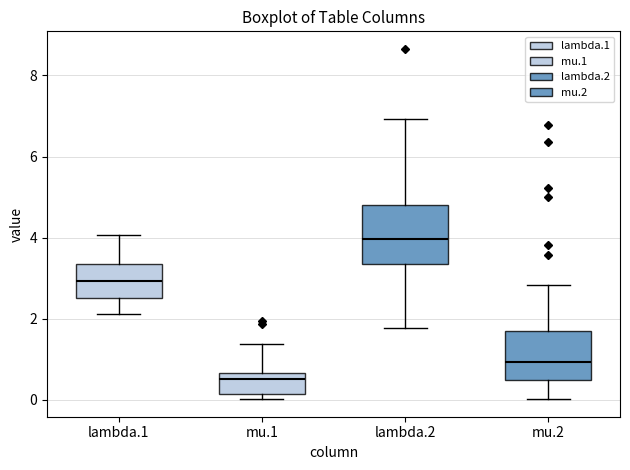

Which box's median line is the highest?

lambda.2